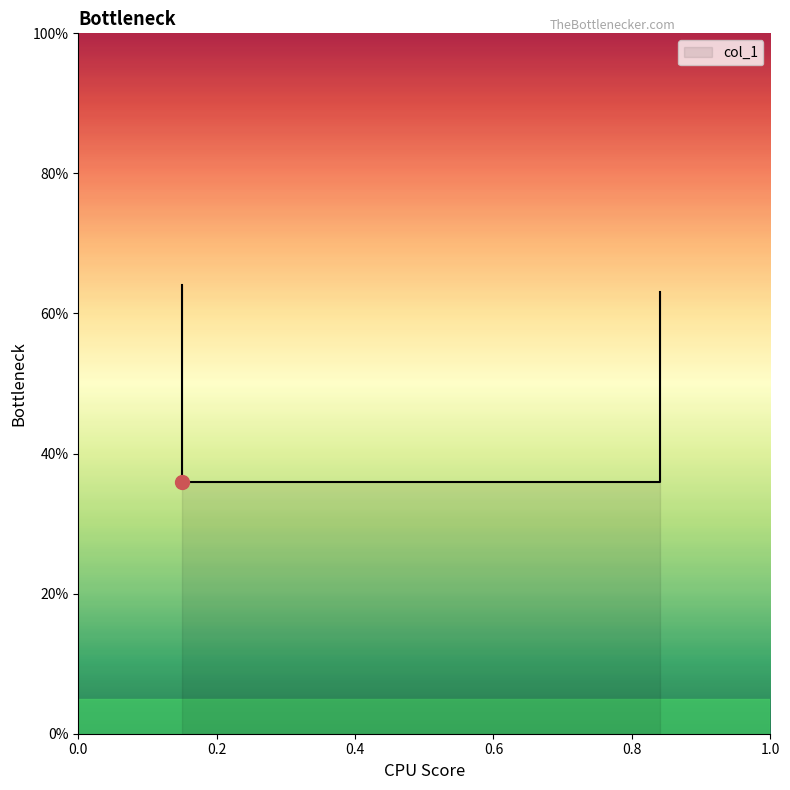

What is the average value?

0.5